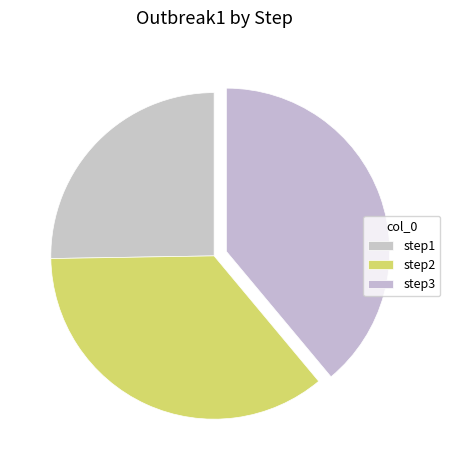

What is the change in value from step2 to step3?

+0.1